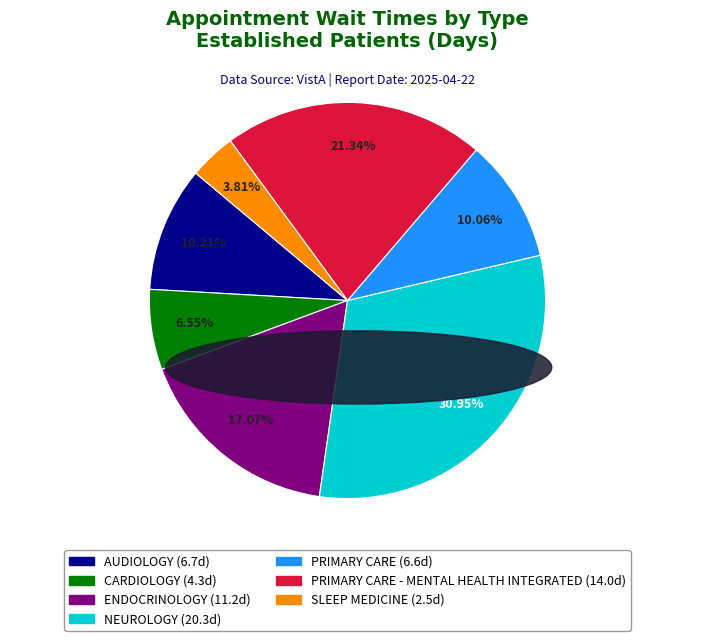

Is there any slice that represents more than half of the pie?

No